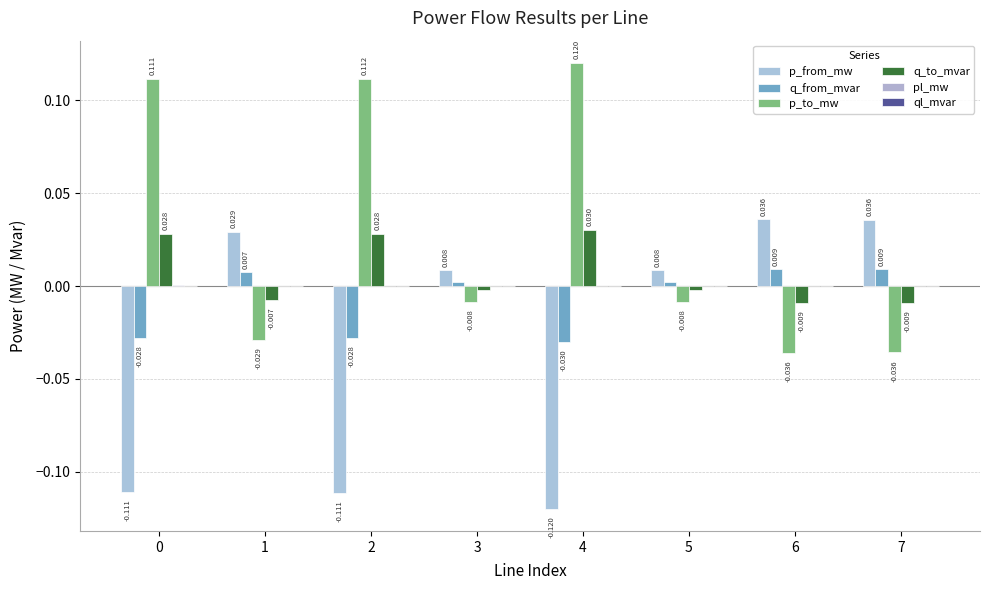

How many groups of bars are there?

8